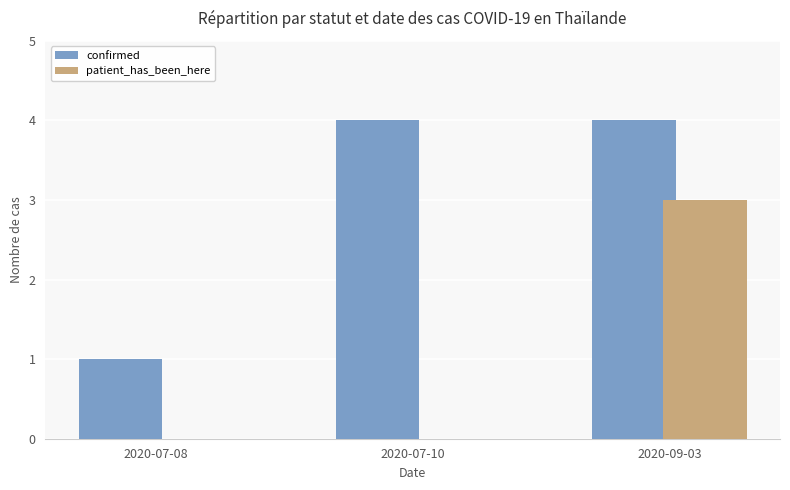

What are all the series names shown in the legend?

confirmed, patient_has_been_here